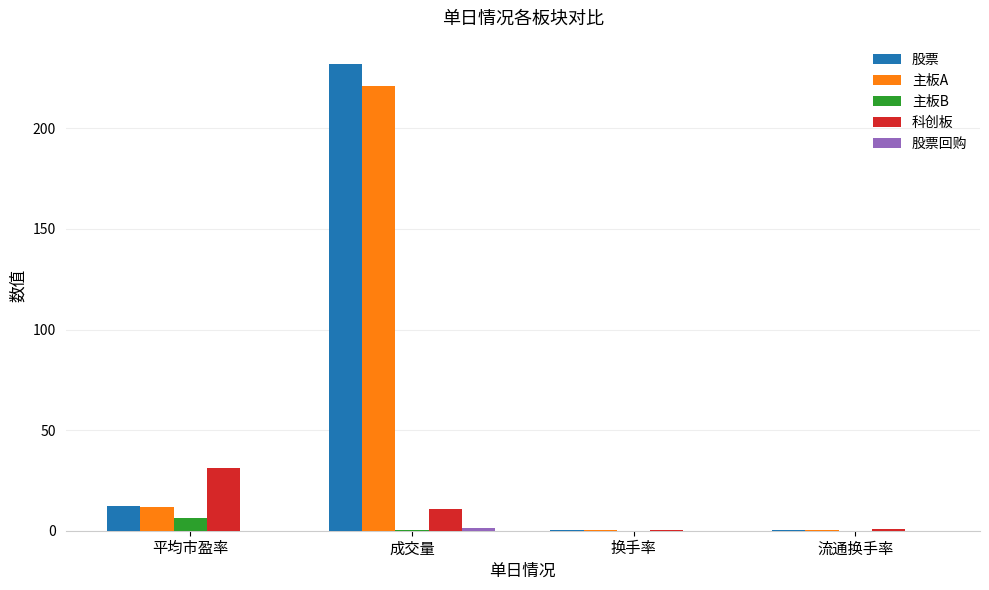

What is the total value across all series at 平均市盈率?

61.7